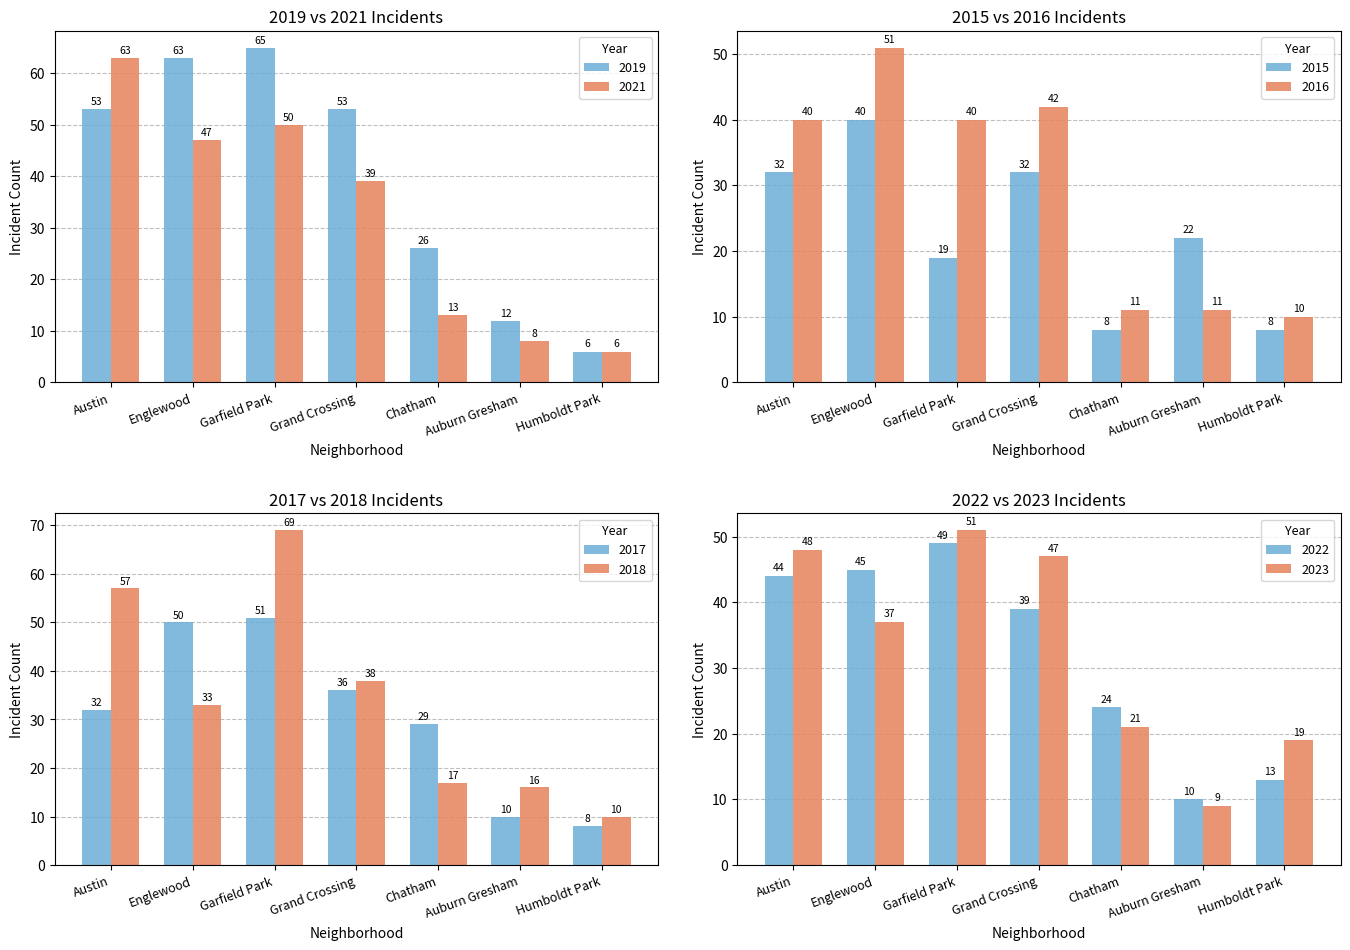

What is the difference between the second highest and second lowest values in the 2021 series?

42